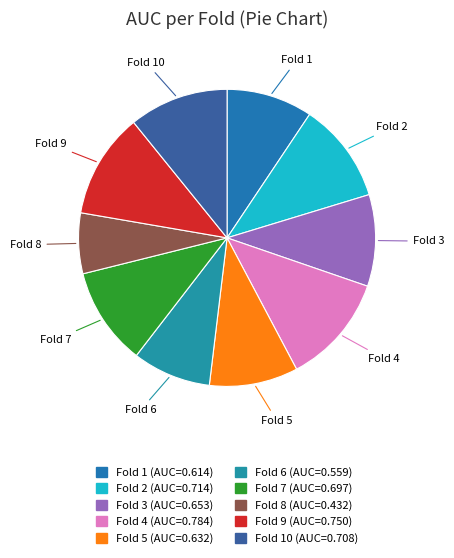

How many slices are in this pie chart?

10